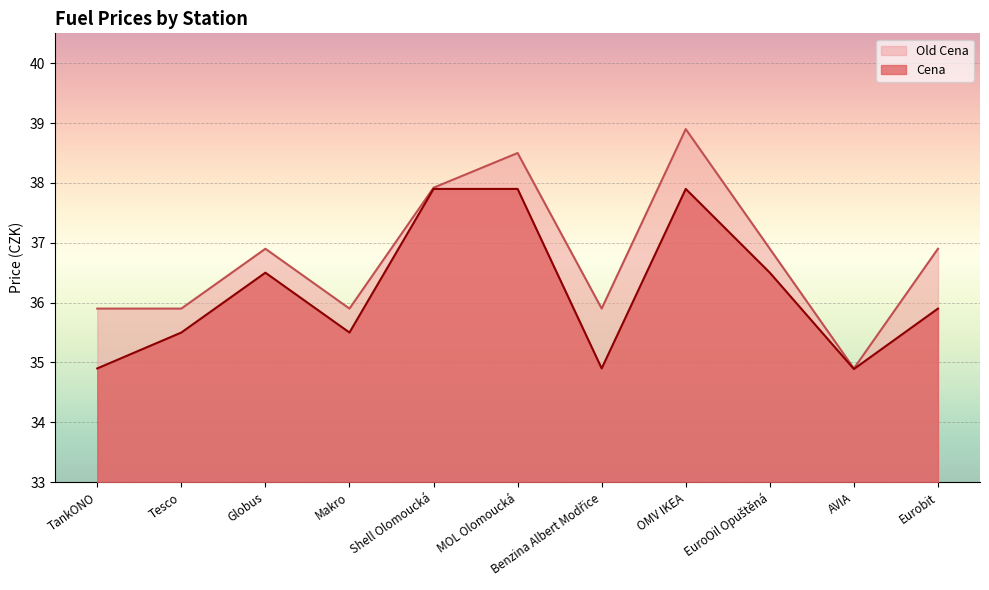

Does the chart display data point markers on the line(s)?

No